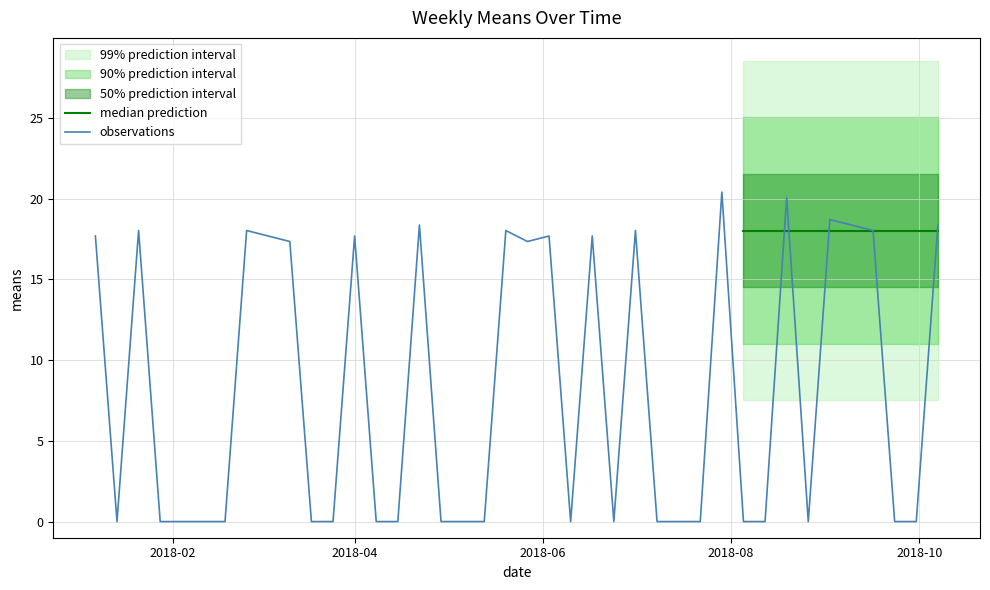

Rank the categories by value from highest to lowest.

2018-07-29, 2018-08-19, 2018-09-02, 2018-04-22, 2018-09-09, 2018-10-07, 2018-01-21, 2018-02-25, 2018-05-20, 2018-07-01, 2018-09-16, 2018-01-07, 2018-03-04, 2018-04-01, 2018-06-03, 2018-06-17, 2018-03-11, 2018-05-27, 2018-01-14, 2018-01-28, 2018-02-04, 2018-02-11, 2018-02-18, 2018-03-18, 2018-03-25, 2018-04-08, 2018-04-15, 2018-04-29, 2018-05-06, 2018-05-13, 2018-06-10, 2018-06-24, 2018-07-08, 2018-07-15, 2018-07-22, 2018-08-05, 2018-08-12, 2018-08-26, 2018-09-23, 2018-09-30